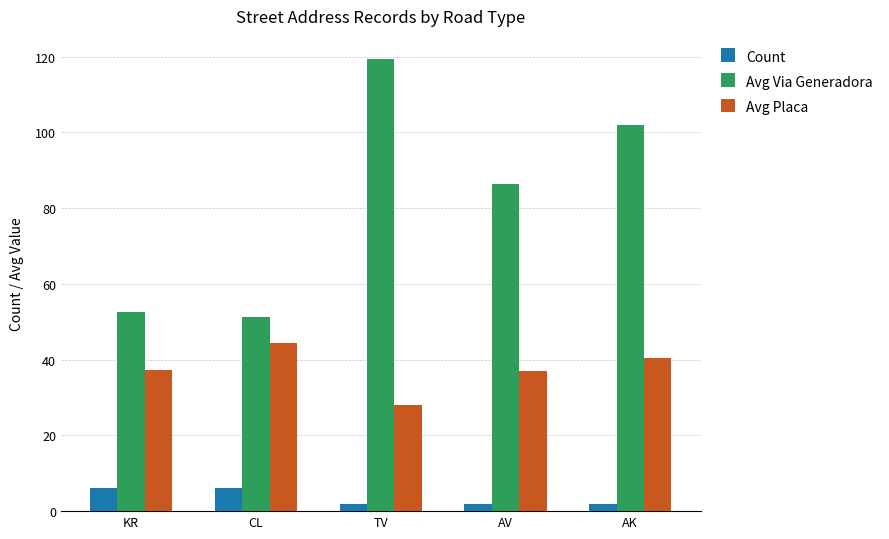

Which series has the largest range (max minus min)?

Avg Via Generadora